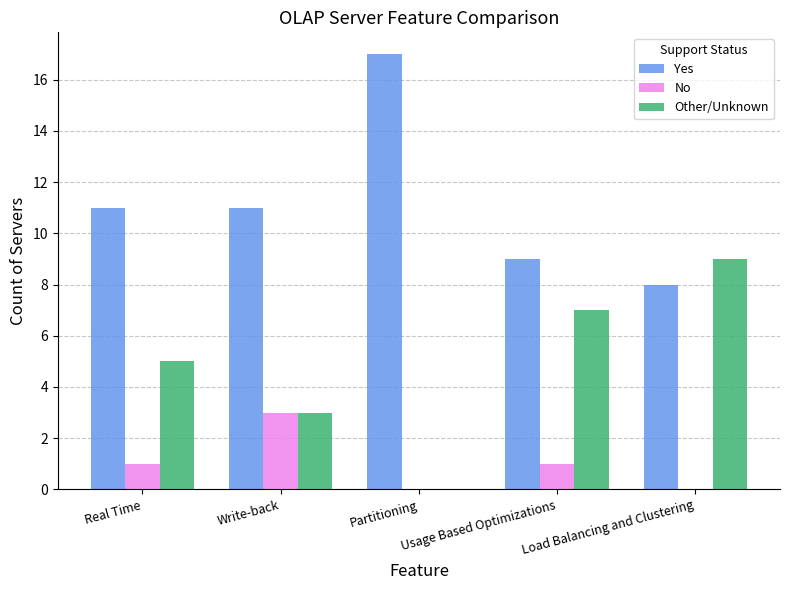

What is the highest value of the Other/Unknown series?

9